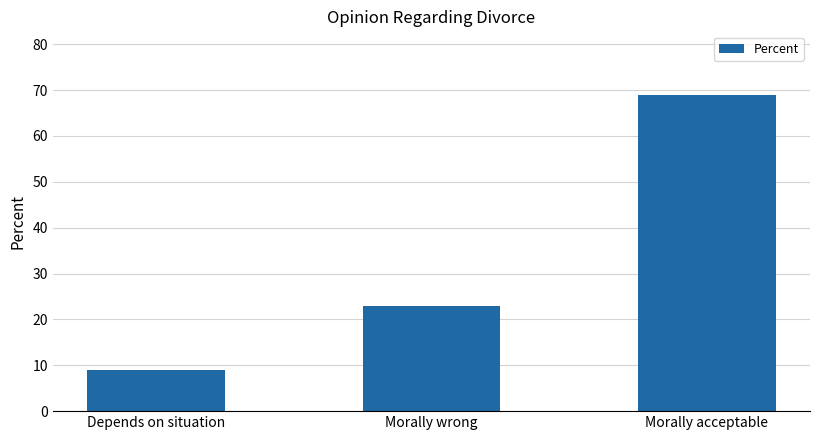

What is the approximate value at Morally acceptable?

69